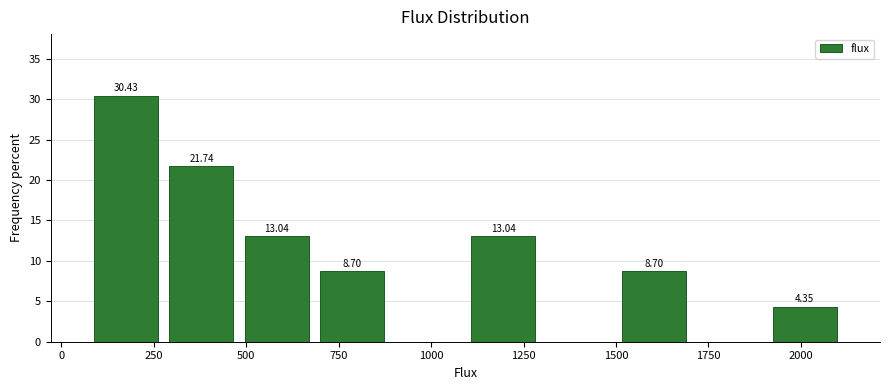

Which range on the x-axis has the tallest bar?

50 to 300